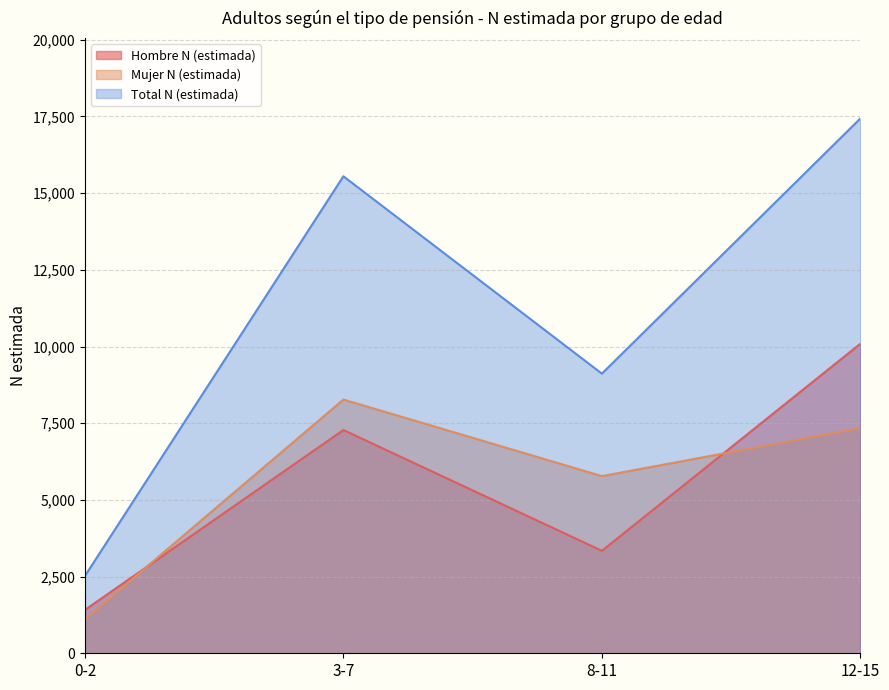

What position from the right is 3-7?

3